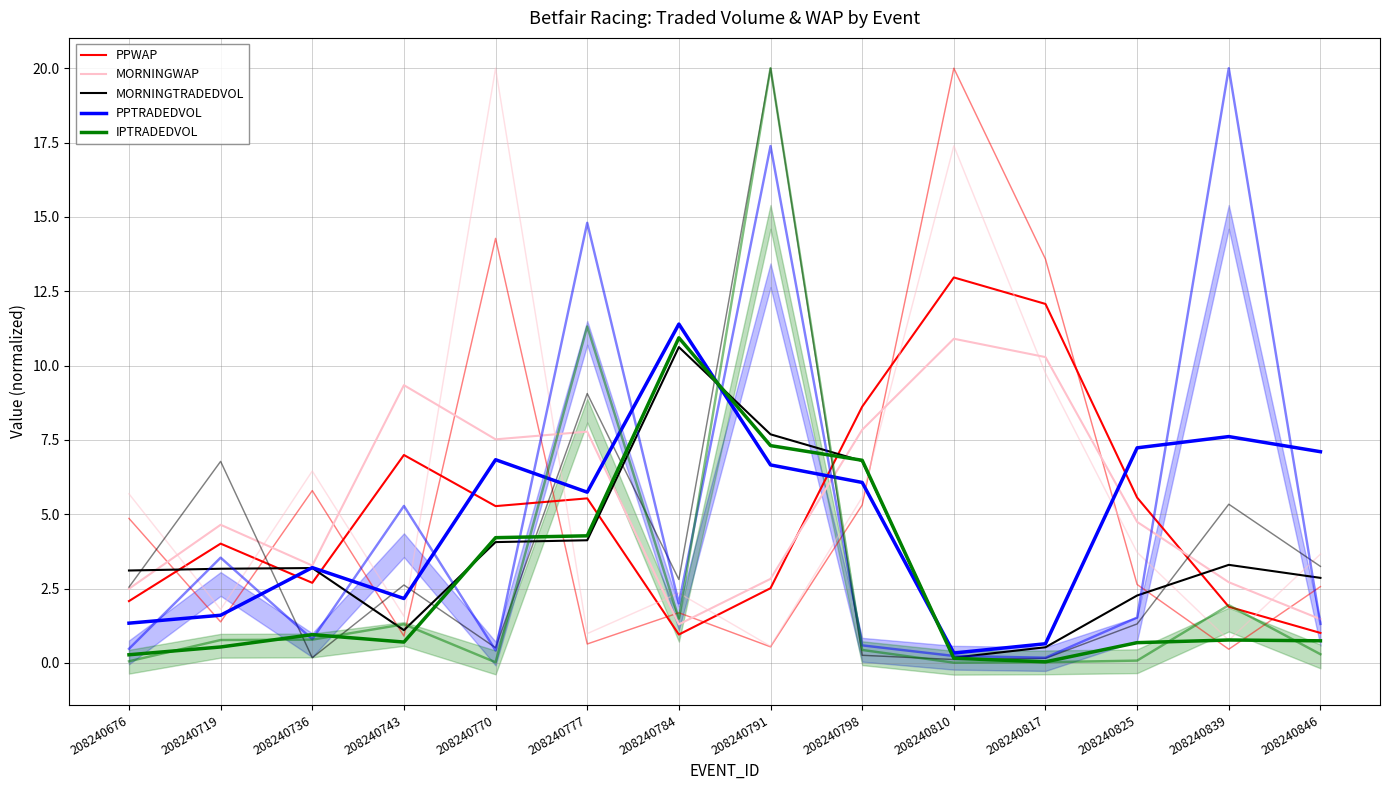

Reading left to right, transcribe all the data shown in this chart.

PPWAP: 2.1	4.0	2.7	7.0	5.3	5.5	1.0	2.5	8.6	13.0	12.1	5.6	1.9	1.0
MORNINGWAP: 2.5	4.6	3.3	9.3	7.5	7.8	1.3	2.8	7.8	10.9	10.3	4.7	2.7	1.5
MORNINGTRADEDVOL: 3.1	3.2	3.2	1.1	4.1	4.1	10.6	7.7	6.8	0.2	0.5	2.3	3.3	2.9
PPTRADEDVOL: 1.3	1.6	3.2	2.2	6.8	5.7	11.4	6.7	6.1	0.3	0.6	7.2	7.6	7.1
IPTRADEDVOL: 0.3	0.5	1.0	0.7	4.2	4.3	10.9	7.3	6.8	0.2	0.0	0.7	0.8	0.7